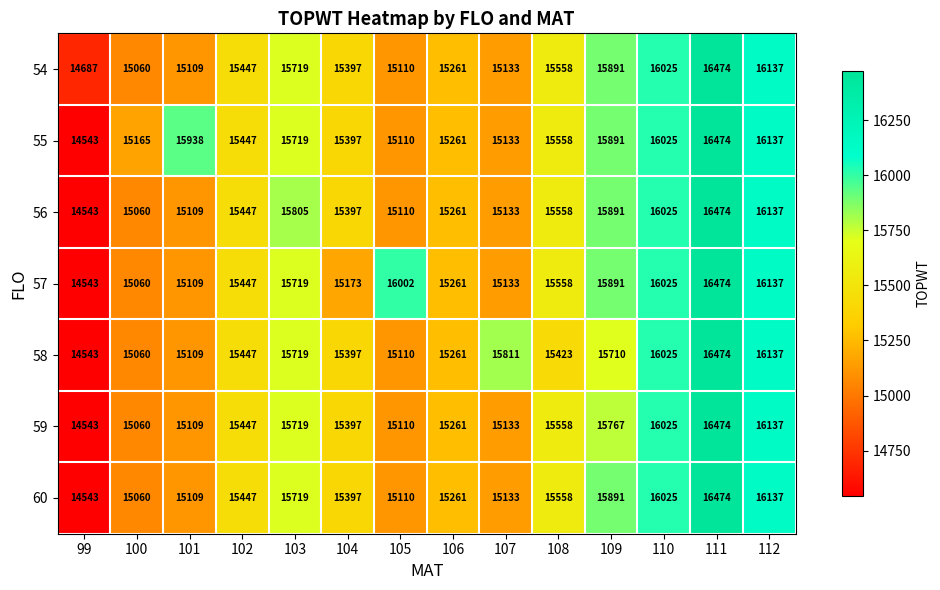

Count the number of categories in the chart.

14